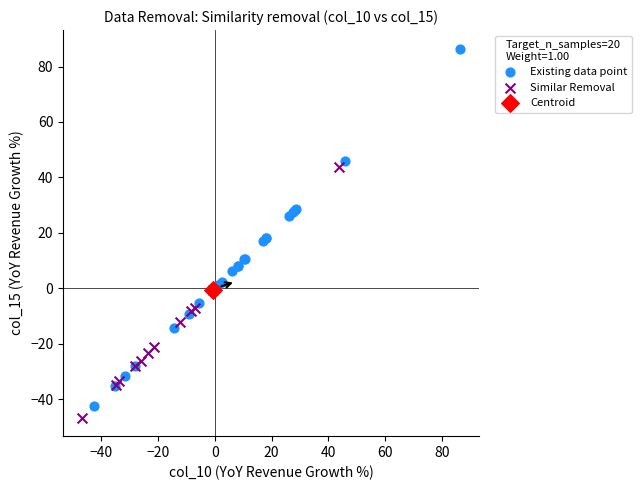

What are all the series names shown in the legend?

Existing data point, Similar Removal, Centroid